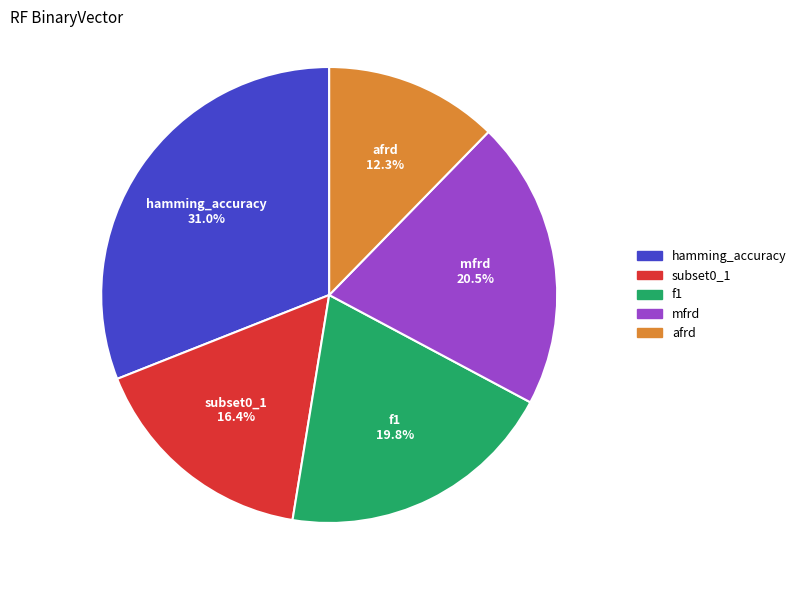

Does hamming_accuracy account for over 50% of the chart?

No